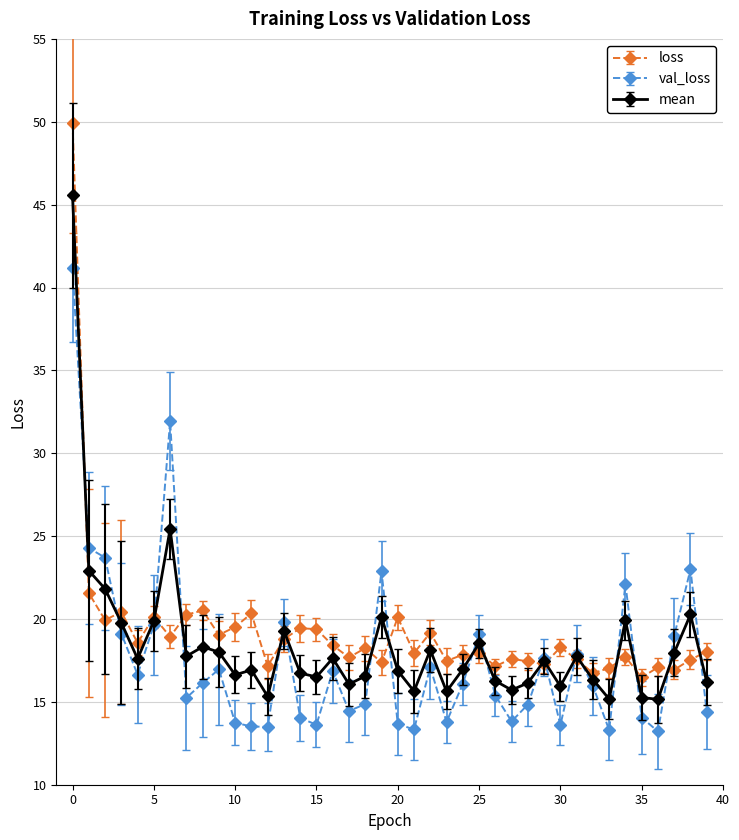

What are all the series names shown in the legend?

loss, val_loss, mean